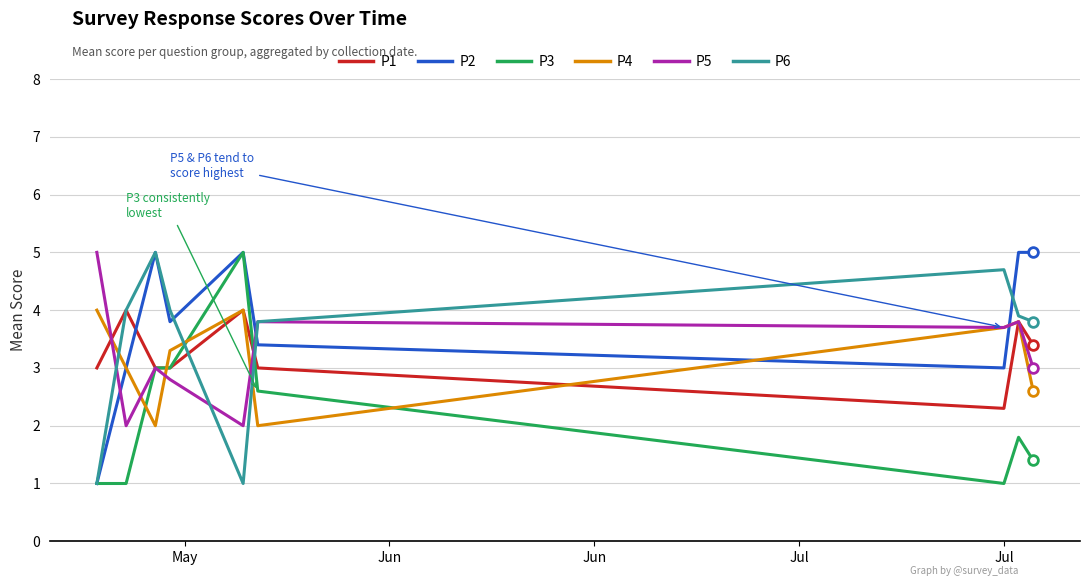

True or false: P2 and P5 intersect in this chart.

True